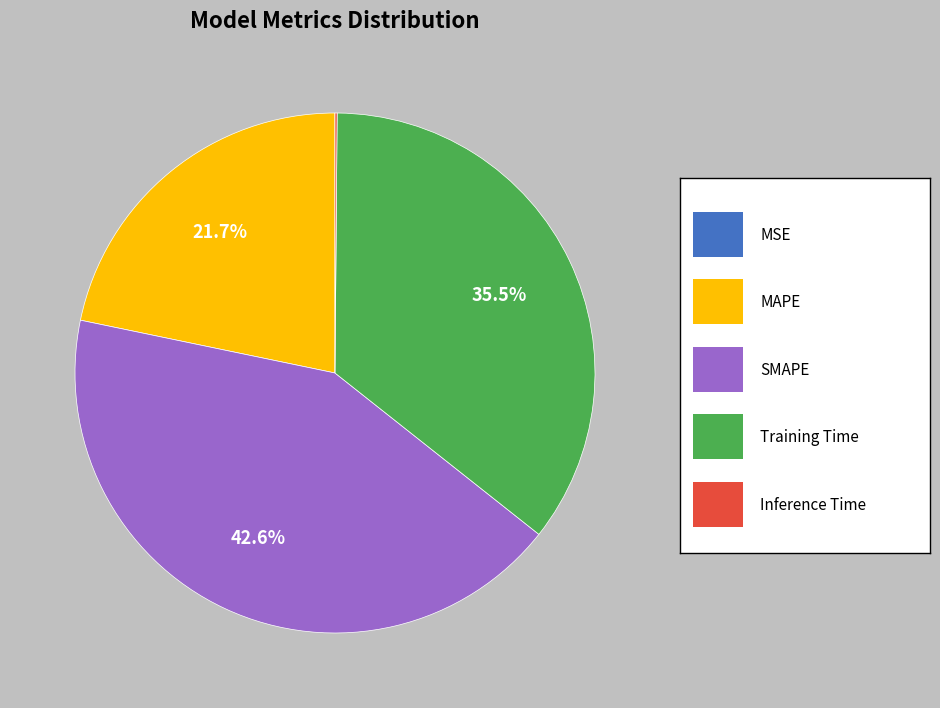

Is there any slice that represents more than half of the pie?

No